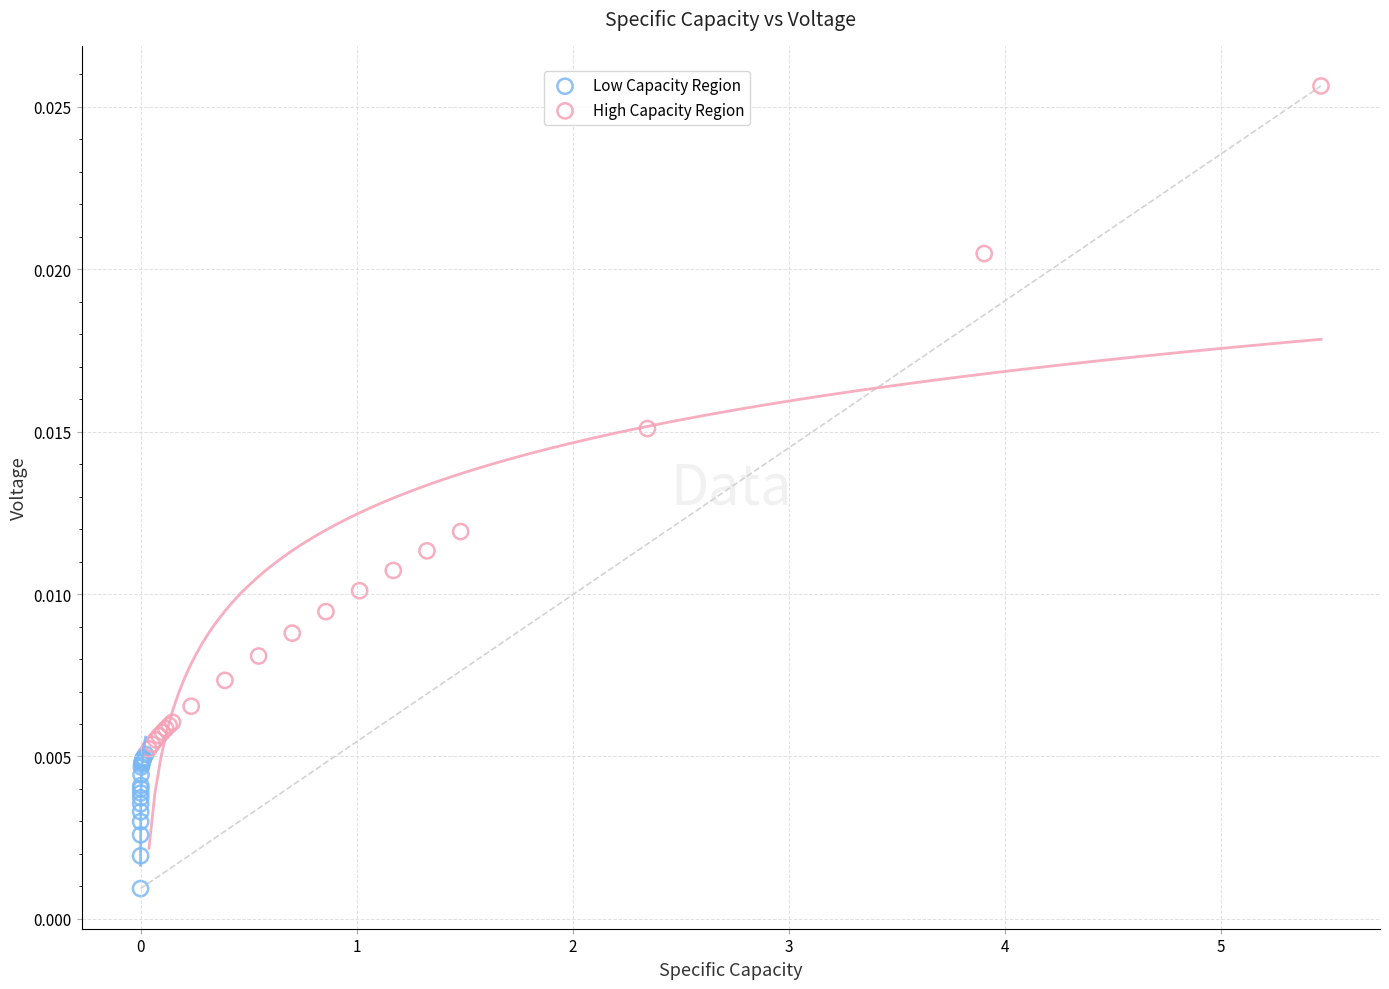

Which series reaches the maximum Y coordinate?

High Capacity Region